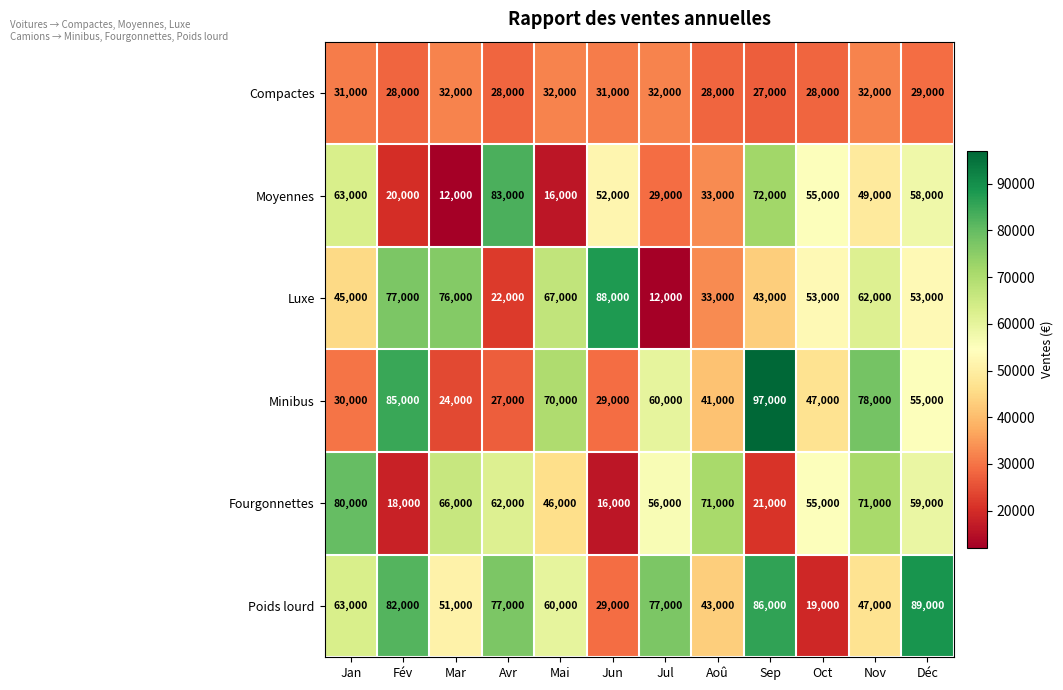

The value of Moyennes at Mai is 16000. True or false?

True